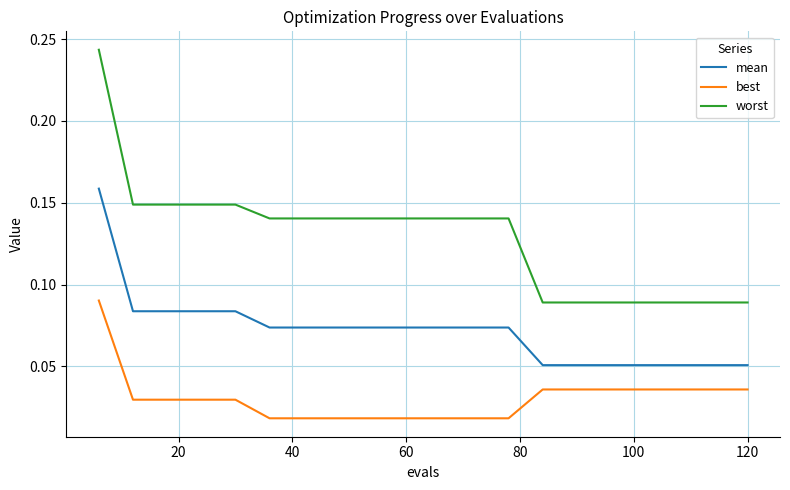

Rank the series by their average value, from lowest to highest.

best, mean, worst